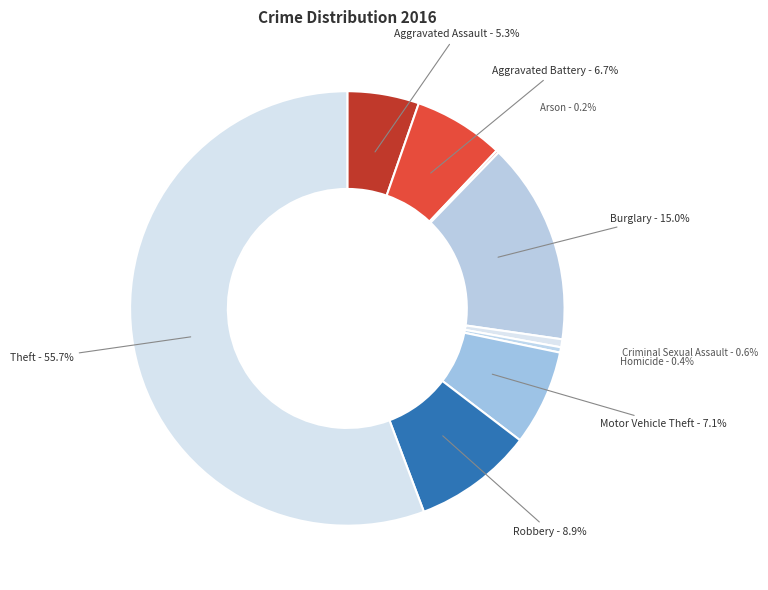

Is it true that Homicide is 0% of the pie?

True